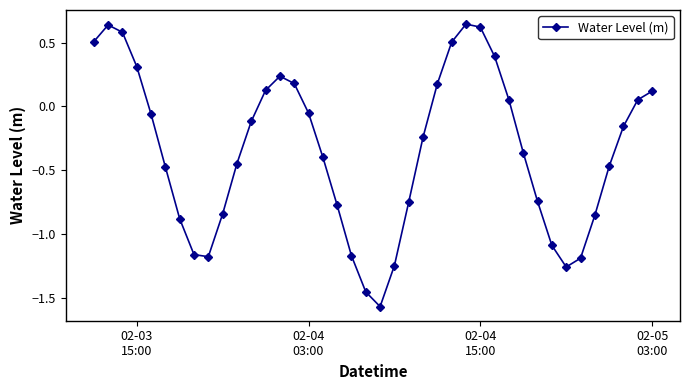

How many interior local valleys (lower than both neighbors) does the data have?

3